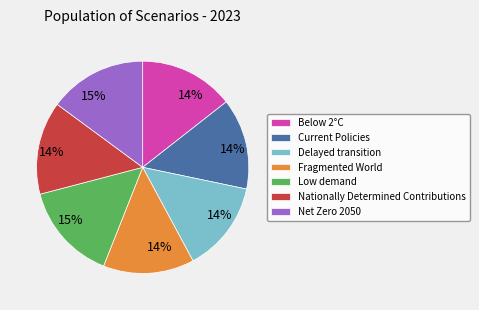

Is it true that Current Policies is 14% of the pie?

True